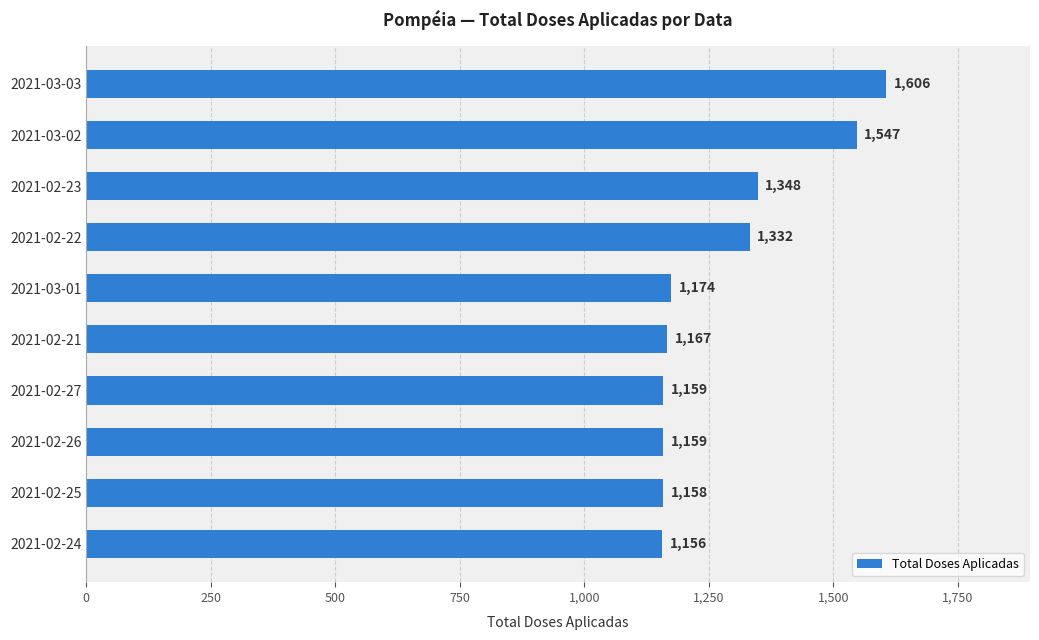

The value at 2021-02-27 is 1673. True or false?

False